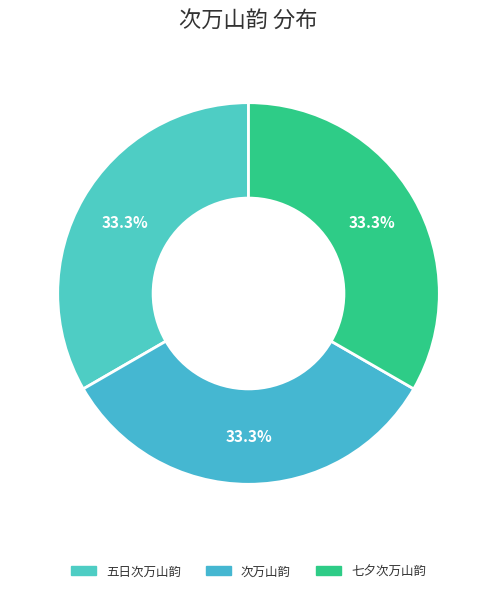

Which slice is the largest?

五日次万山韵